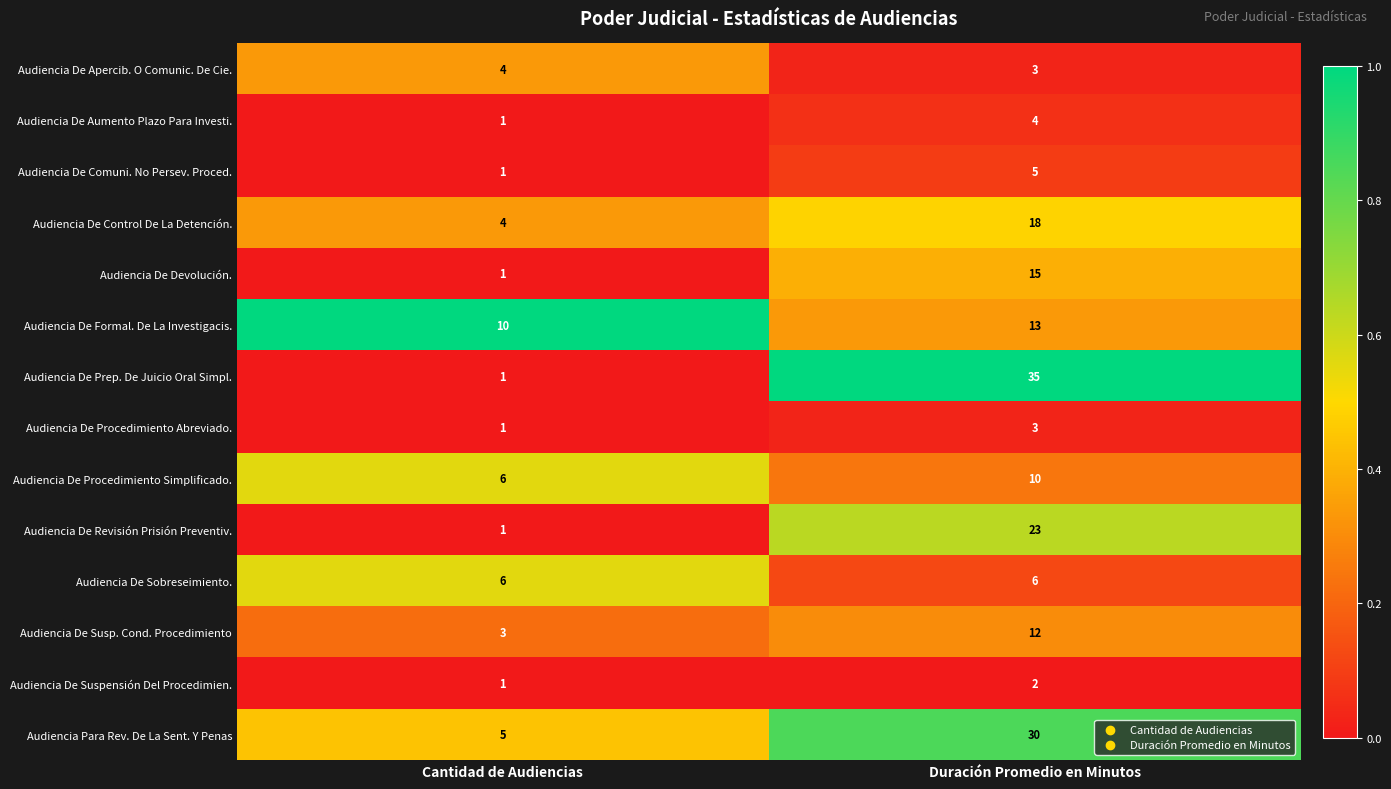

What is the approximate value of Audiencia De Comuni. No Persev. Proced. at Duración Promedio en Minutos?

5